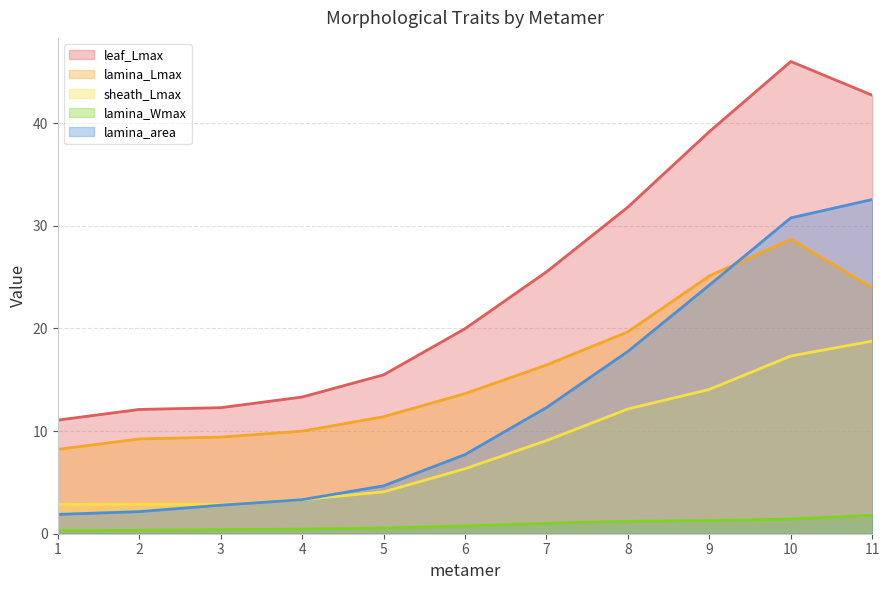

What is the average value of the lamina_Lmax series?

16.0